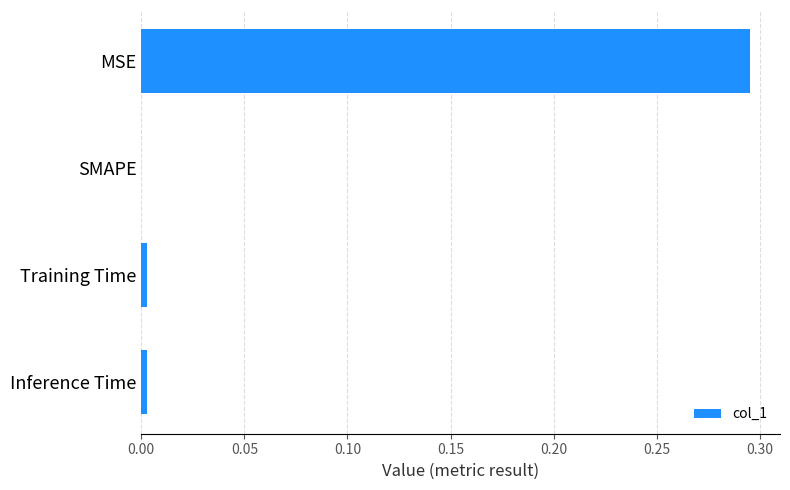

The chart shows a value of 0.4 at MSE. True or false?

False